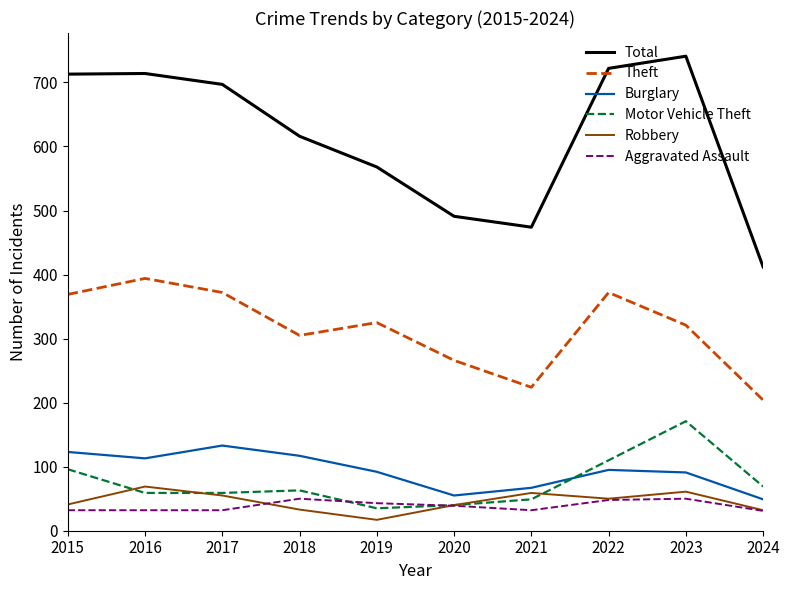

Read the Theft value at 2023.

321